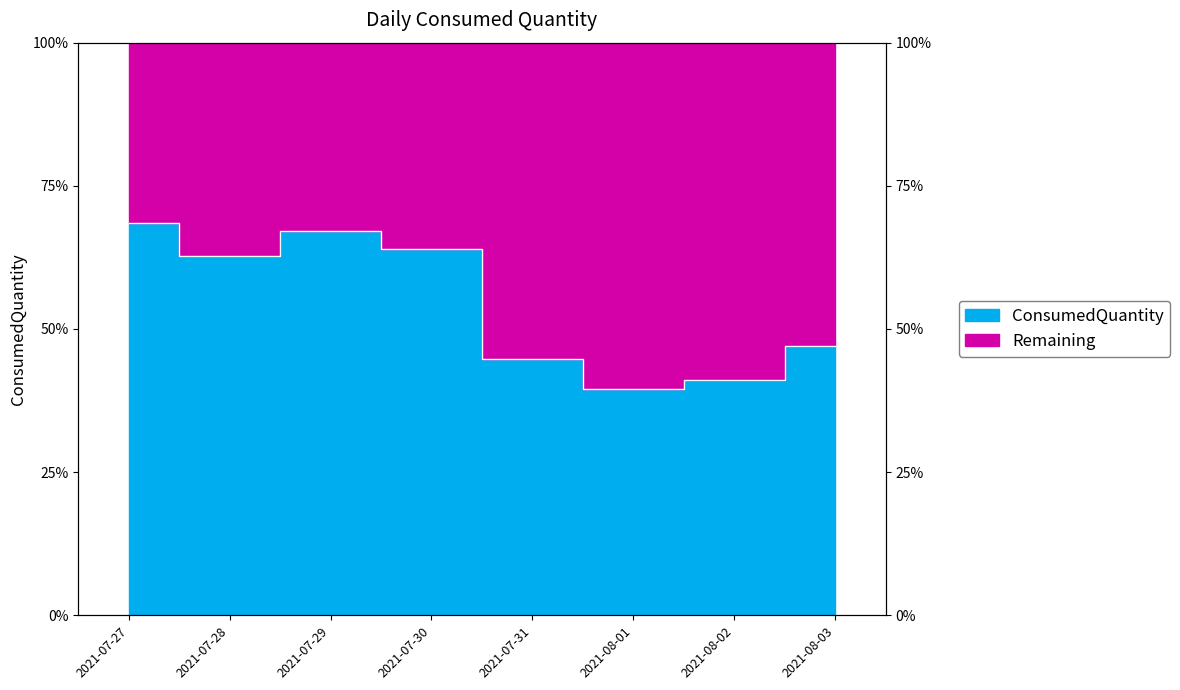

List the labels in order of value, smallest first.

2021-08-01, 2021-08-02, 2021-07-31, 2021-08-03, 2021-07-28, 2021-07-30, 2021-07-29, 2021-07-27